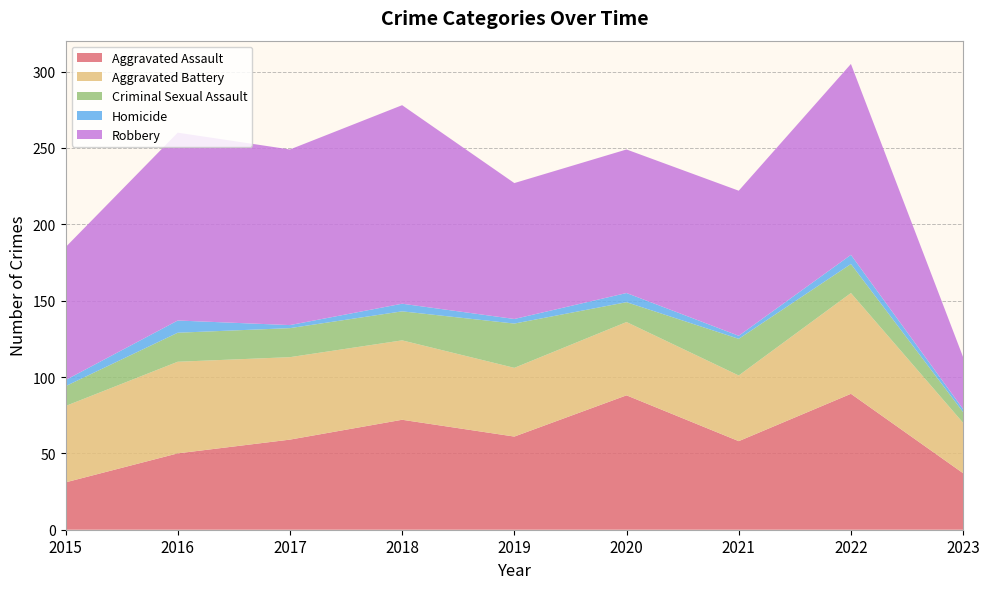

Reading left to right, list all the values displayed in this chart.

Aggravated Assault: 31	50	59	72	61	88	58	89	37
Aggravated Battery: 50	60	54	52	45	48	43	66	33
Criminal Sexual Assault: 13	19	19	19	29	13	24	19	7
Homicide: 4	8	2	5	3	6	2	6	2
Robbery: 87	123	115	130	89	94	95	125	34